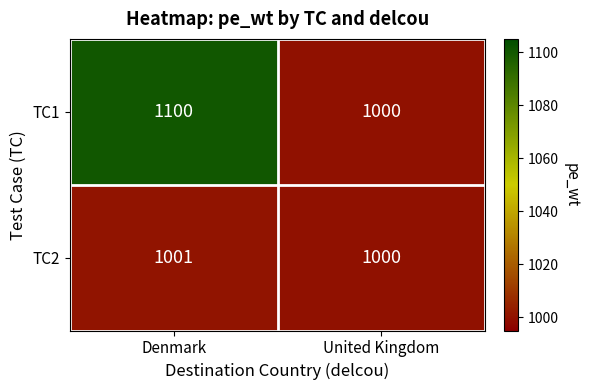

Reading left to right, list all the values displayed in this chart.

TC1: 1100	1000
TC2: 1001	1000